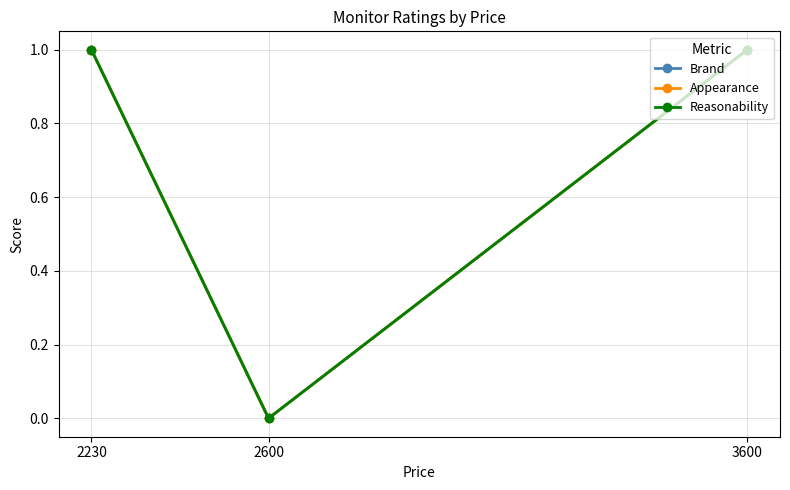

Reading left to right, transcribe all the data shown in this chart.

Brand: 1	0	1
Appearance: 1	0	1
Reasonability: 1	0	1